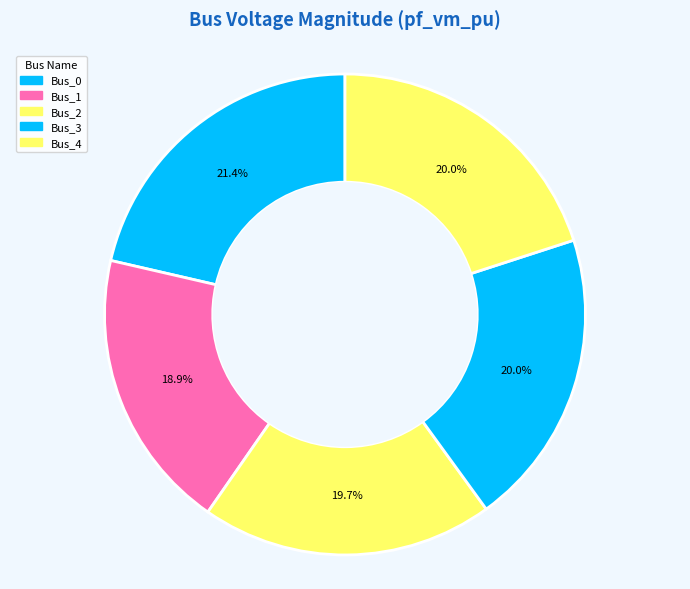

How many segments does this pie chart have?

5